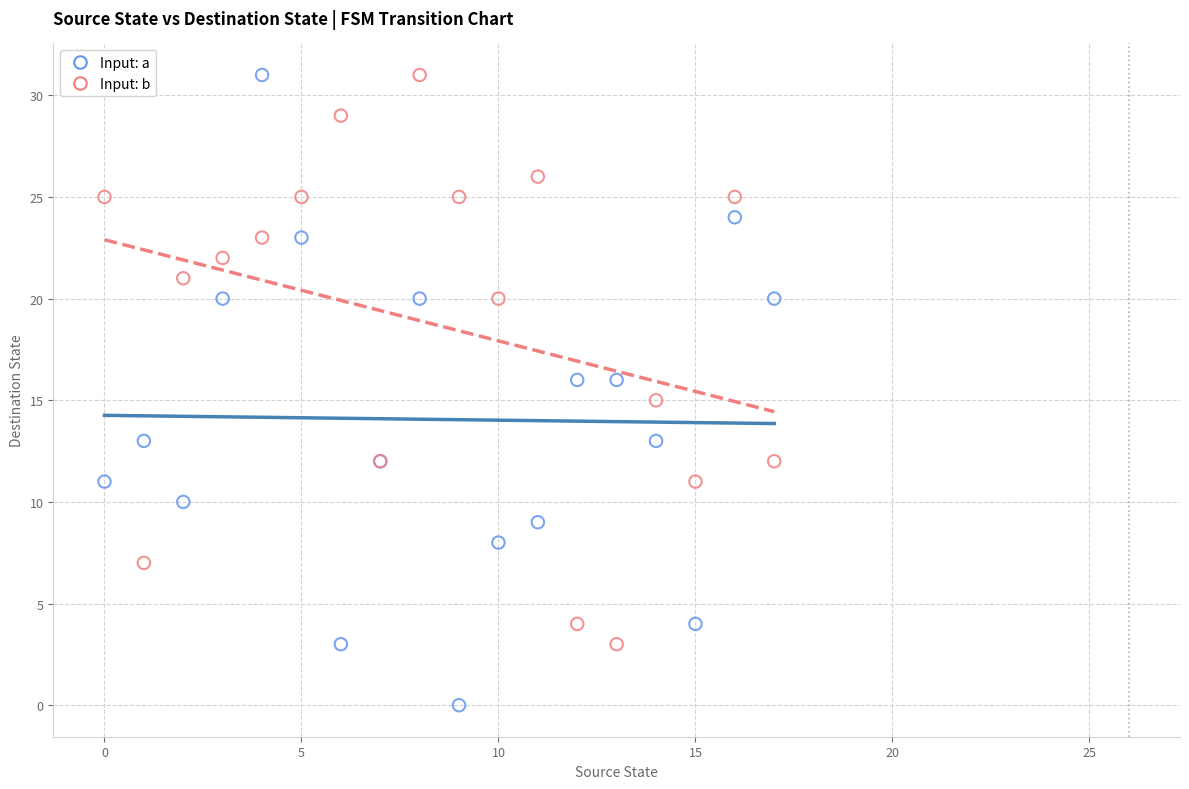

What are all the series names shown in the legend?

Input: a, Input: b